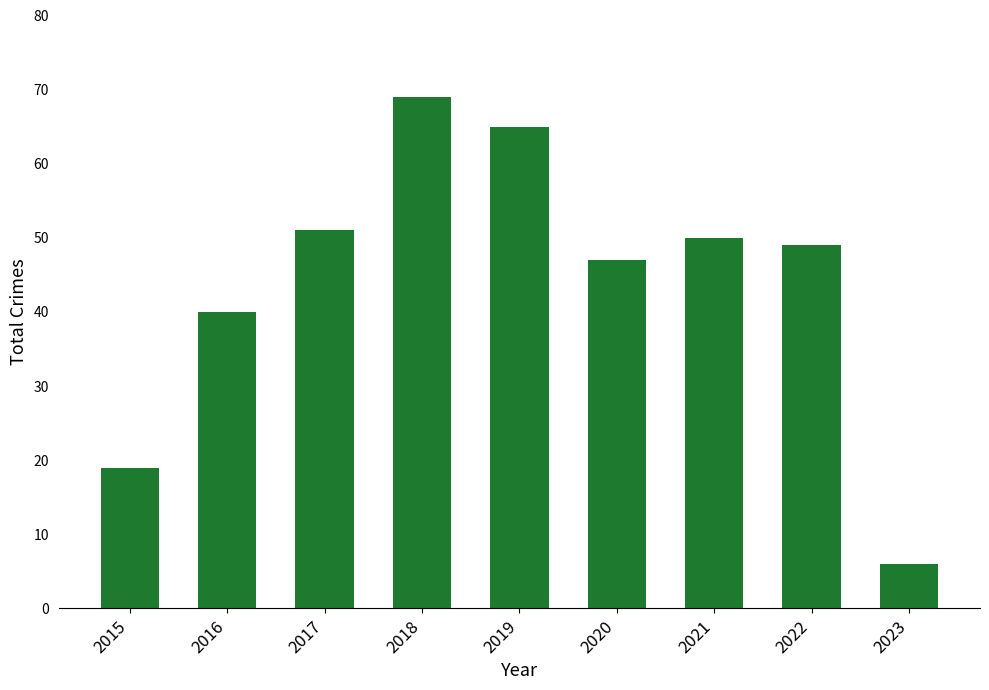

What is the value of the 5th bar from the left?

65